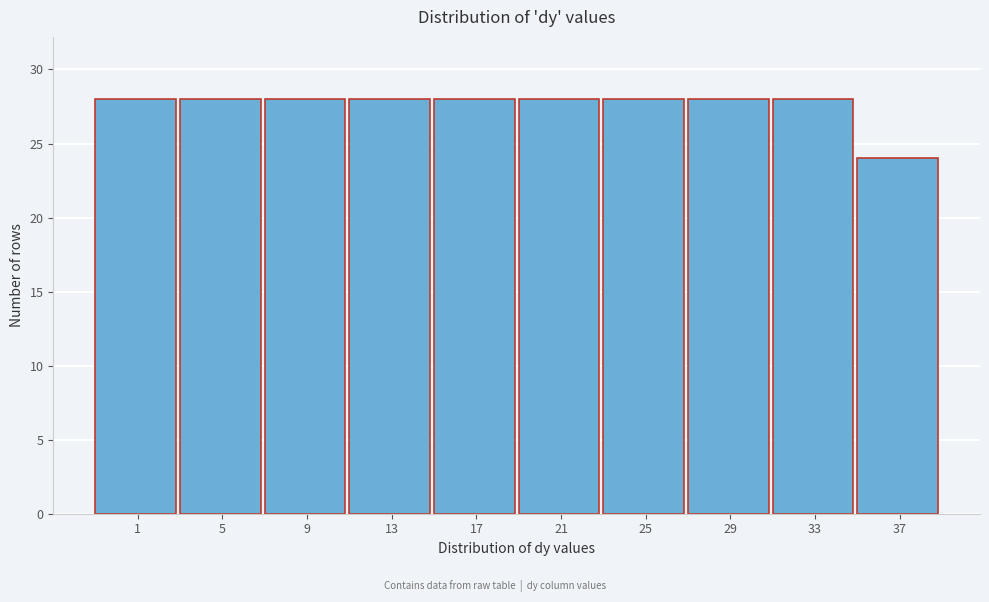

Reading right to left, extract all data points from this chart.

24	28	28	28	28	28	28	28	28	28